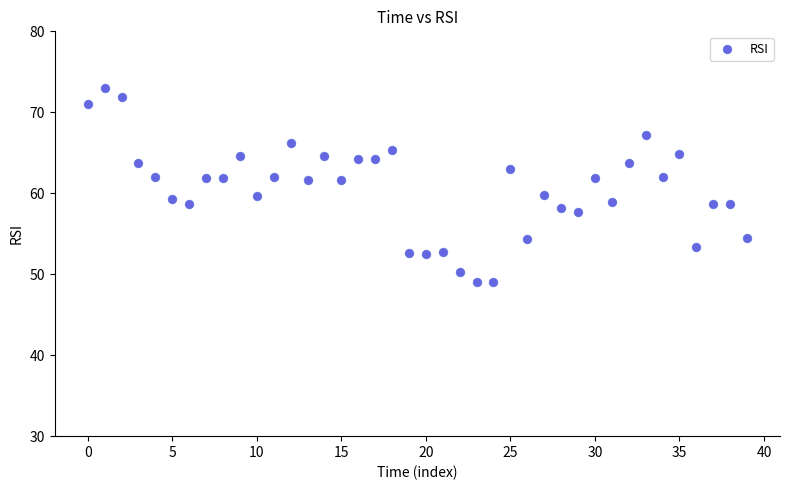

What is the range of Y values (max minus min)?

24.0